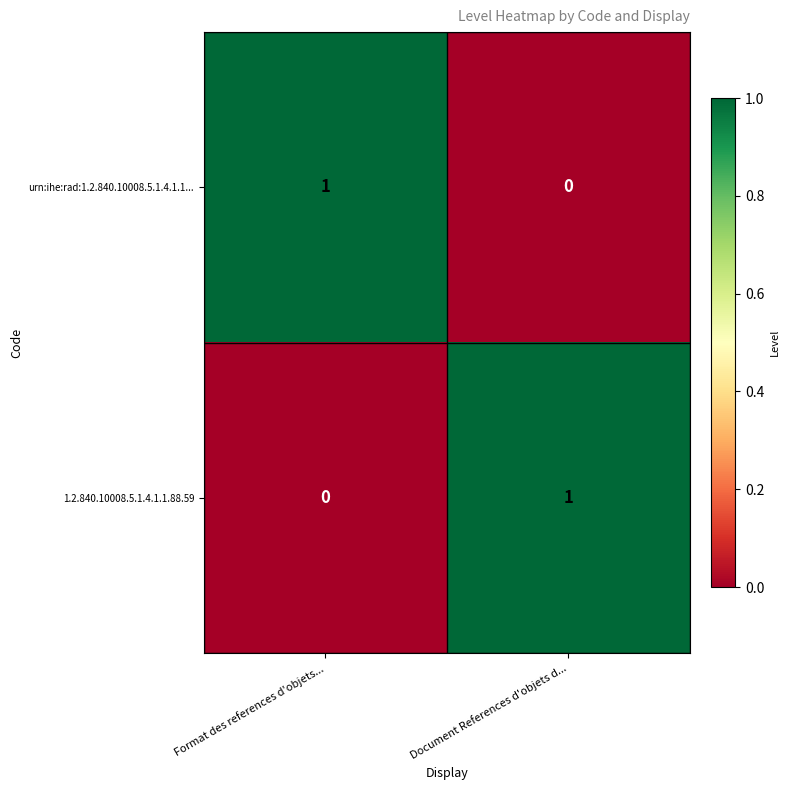

Is the value of urn:ihe:rad:1.2.840.10008.5.1.4.1.1... at Format des references d'objets... greater than the value of 1.2.840.10008.5.1.4.1.1.88.59 at Format des references d'objets...?

Yes